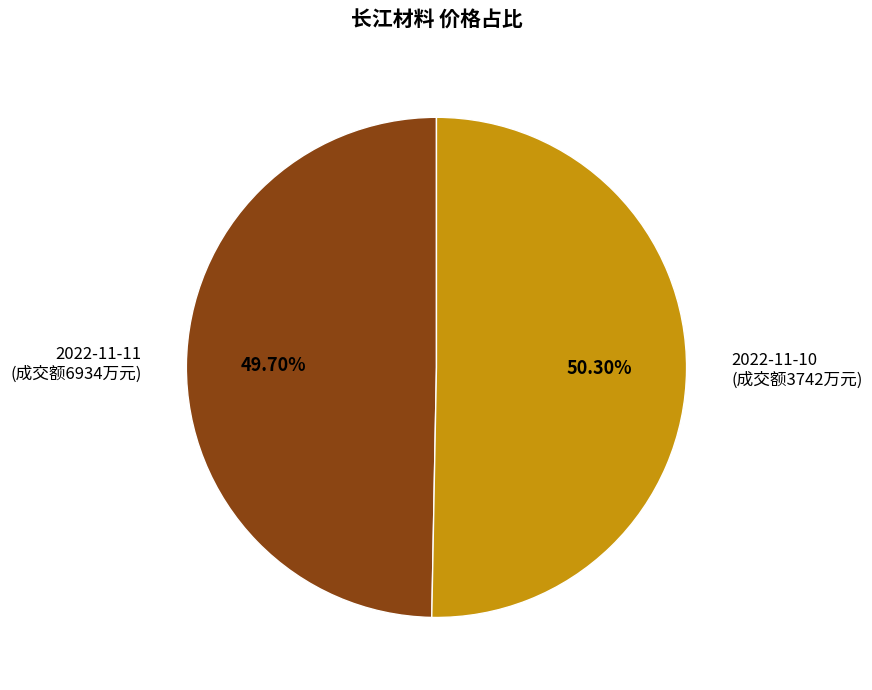

Which slice is the smallest?

2022-11-11 (成交额6934万元)